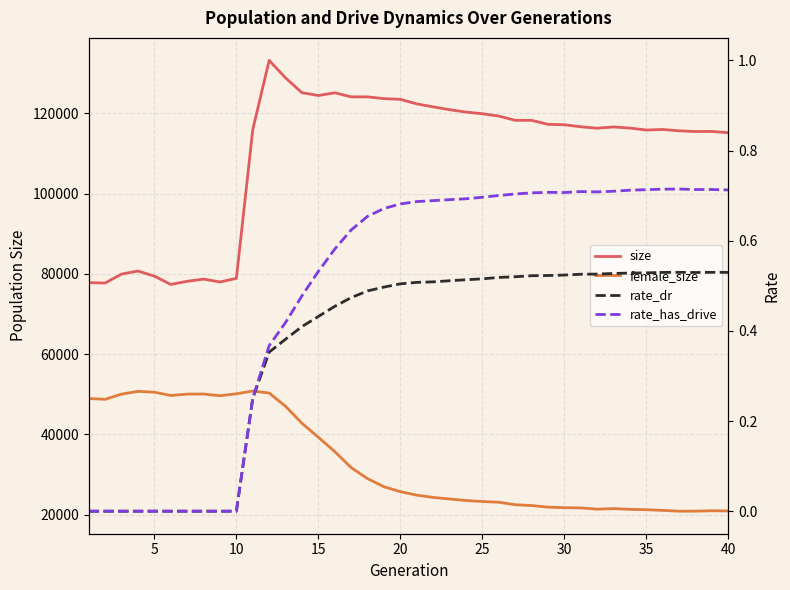

True or false: rate_dr and size intersect in this chart.

False